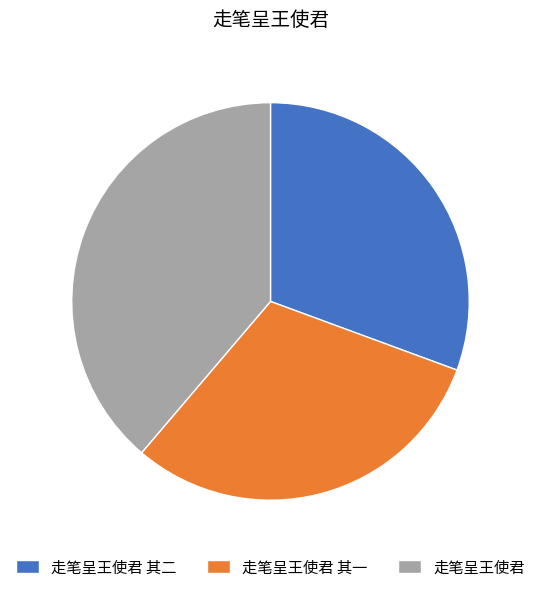

Which has a higher value, 走笔呈王使君 其二 or 走笔呈王使君?

走笔呈王使君